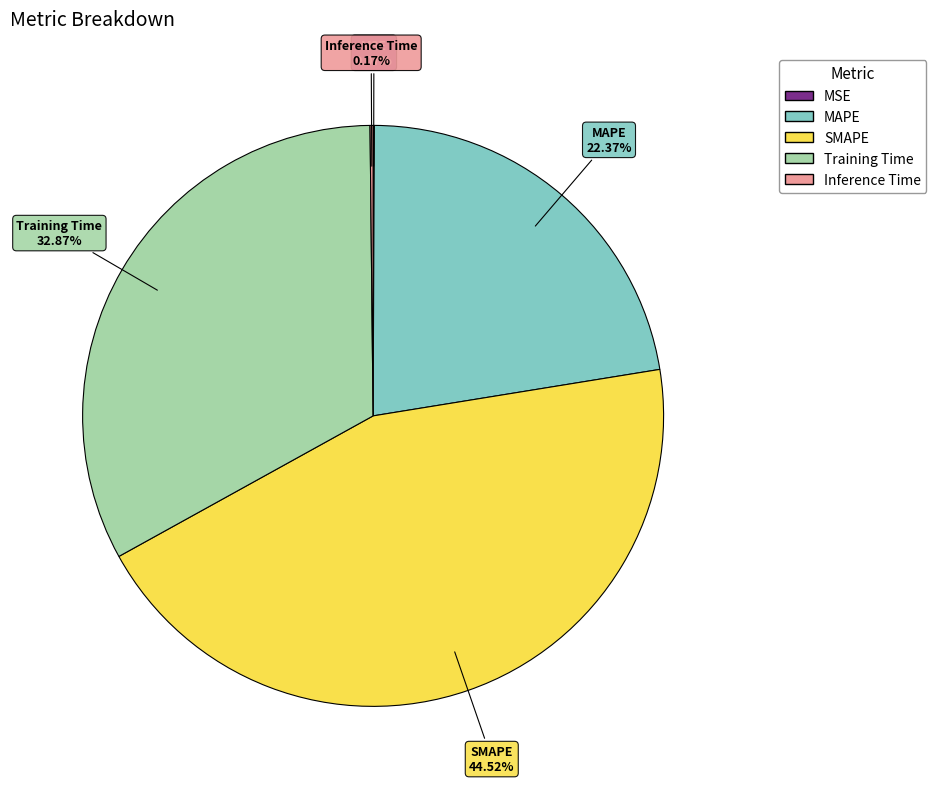

Does any single category account for the majority?

No